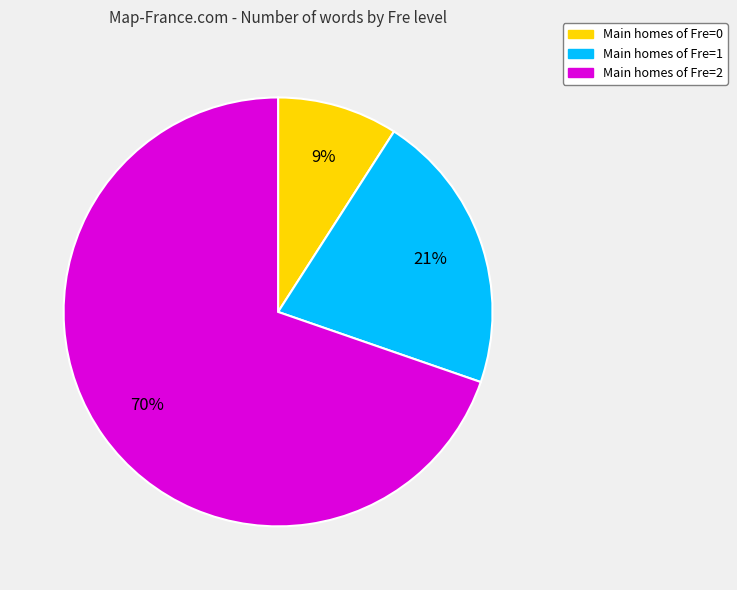

To the nearest percent, what is the difference between the largest and smallest slice percentages?

61%